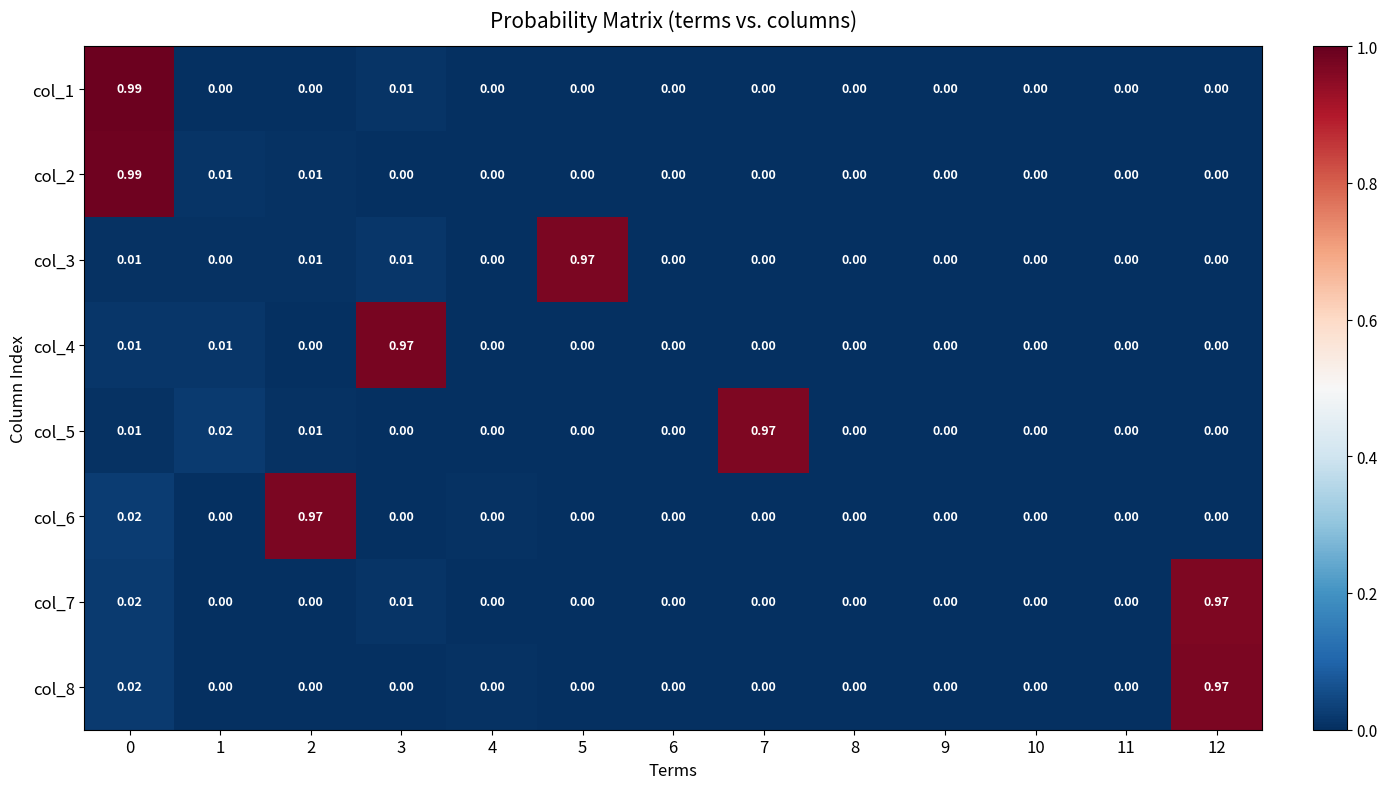

Reading left to right, list all the values displayed in this chart.

col_1: 0=1.0	1=0.0	2=0.0	3=0.0	4=0.0	5=0.0	6=0.0	7=0.0	8=0.0	9=0.0	10=0.0	11=0.0	12=0.0
col_2: 0=1.0	1=0.0	2=0.0	3=0.0	4=0.0	5=0.0	6=0.0	7=0.0	8=0.0	9=0.0	10=0.0	11=0.0	12=0.0
col_3: 0=0.0	1=0.0	2=0.0	3=0.0	4=0.0	5=1.0	6=0.0	7=0.0	8=0.0	9=0.0	10=0.0	11=0.0	12=0.0
col_4: 0=0.0	1=0.0	2=0.0	3=1.0	4=0.0	5=0.0	6=0.0	7=0.0	8=0.0	9=0.0	10=0.0	11=0.0	12=0.0
col_5: 0=0.0	1=0.0	2=0.0	3=0.0	4=0.0	5=0.0	6=0.0	7=1.0	8=0.0	9=0.0	10=0.0	11=0.0	12=0.0
col_6: 0=0.0	1=0.0	2=1.0	3=0.0	4=0.0	5=0.0	6=0.0	7=0.0	8=0.0	9=0.0	10=0.0	11=0.0	12=0.0
col_7: 0=0.0	1=0.0	2=0.0	3=0.0	4=0.0	5=0.0	6=0.0	7=0.0	8=0.0	9=0.0	10=0.0	11=0.0	12=1.0
col_8: 0=0.0	1=0.0	2=0.0	3=0.0	4=0.0	5=0.0	6=0.0	7=0.0	8=0.0	9=0.0	10=0.0	11=0.0	12=1.0